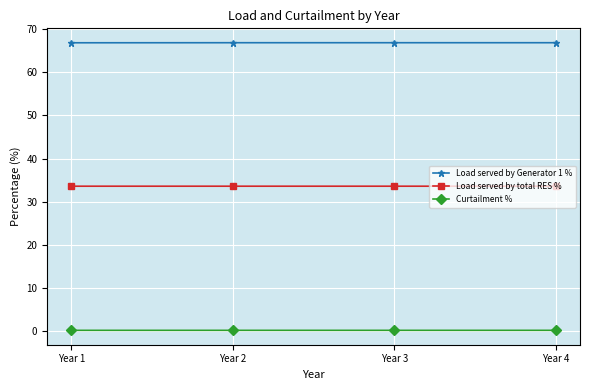

What is the value of the Load served by total RES % point at the 2nd from the left?

33.6